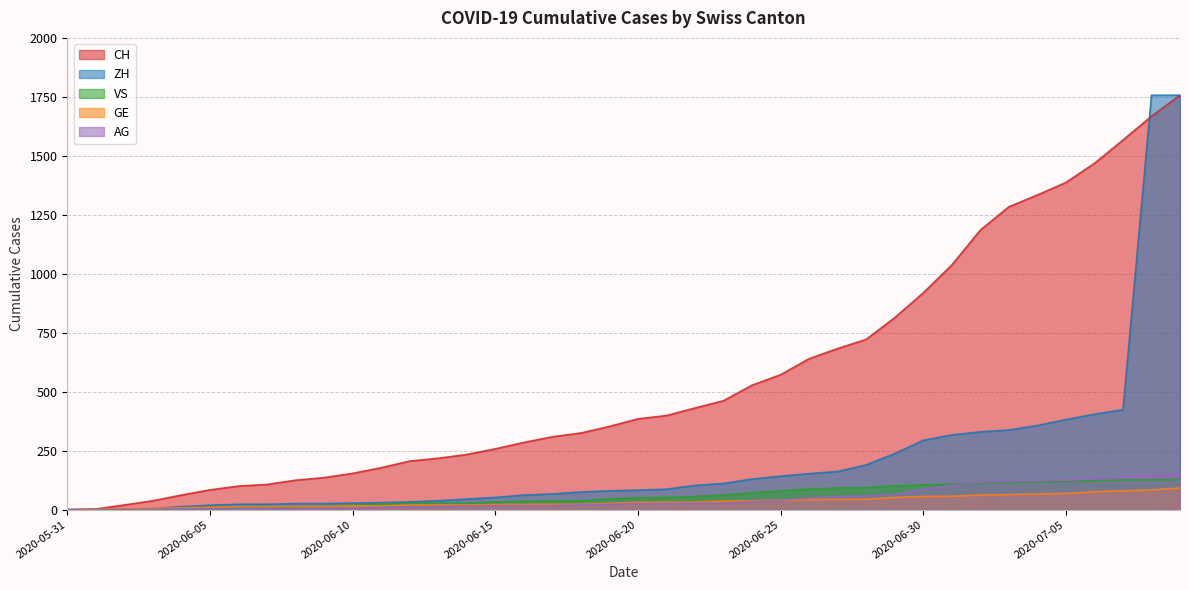

Which label corresponds to the largest value in the chart?

2020-07-09